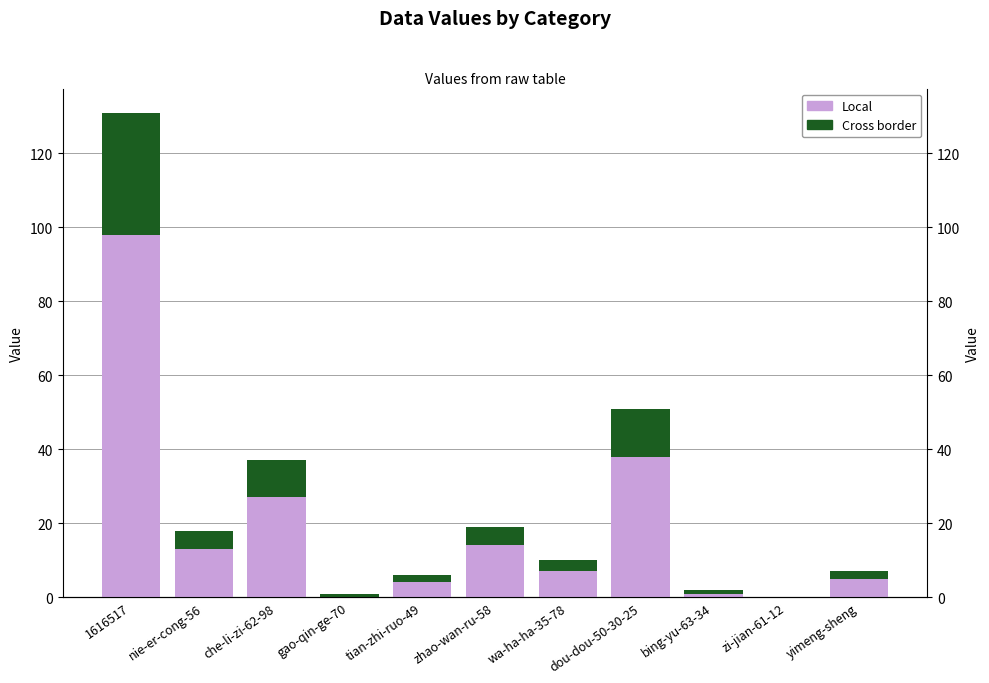

Reading right to left, transcribe all the data shown in this chart.

Local: yimeng-sheng=5	zi-jian-61-12=0	bing-yu-63-34=1	dou-dou-50-30-25=38	wa-ha-ha-35-78=7	zhao-wan-ru-58=14	tian-zhi-ruo-49=4	gao-qin-ge-70=0	che-li-zi-62-98=27	nie-er-cong-56=13	1616517=98
Cross border: yimeng-sheng=2	zi-jian-61-12=0	bing-yu-63-34=1	dou-dou-50-30-25=13	wa-ha-ha-35-78=3	zhao-wan-ru-58=5	tian-zhi-ruo-49=2	gao-qin-ge-70=1	che-li-zi-62-98=10	nie-er-cong-56=5	1616517=33